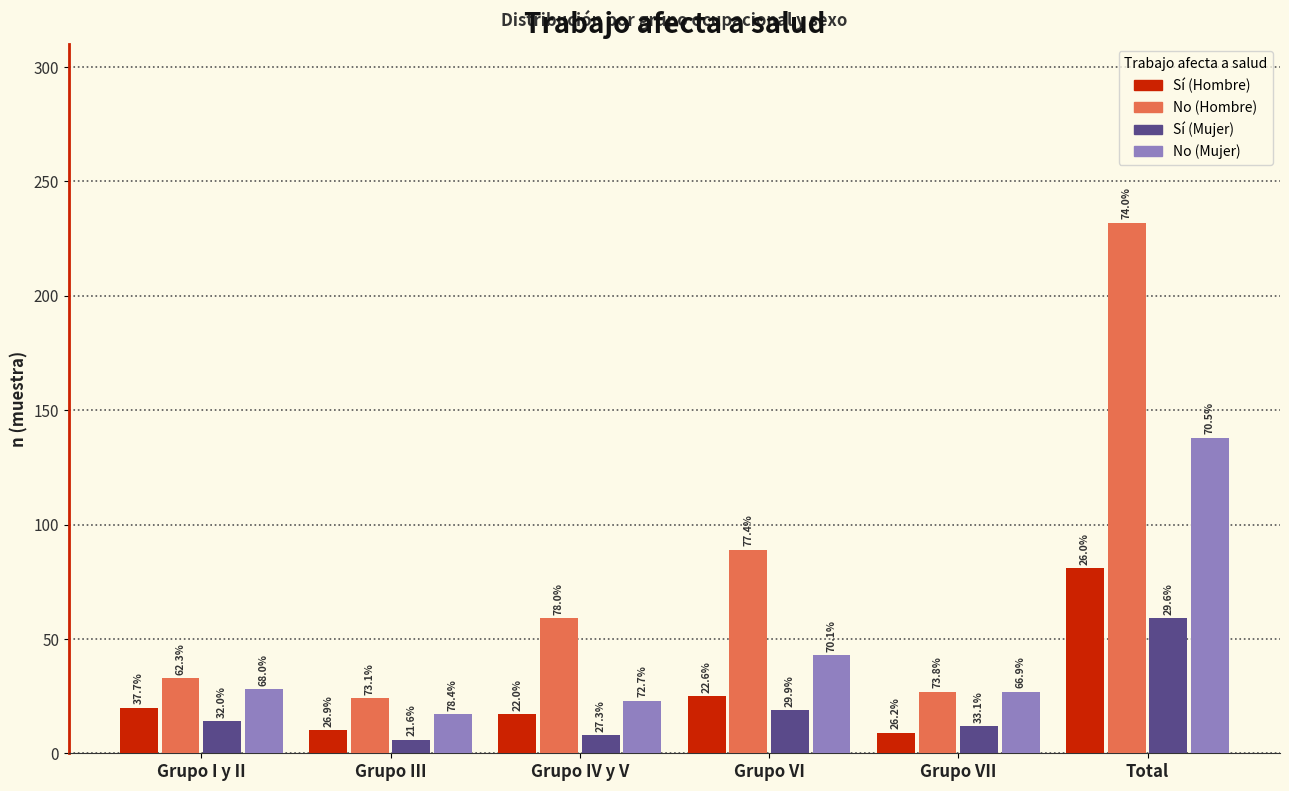

How many groups of bars are there?

6